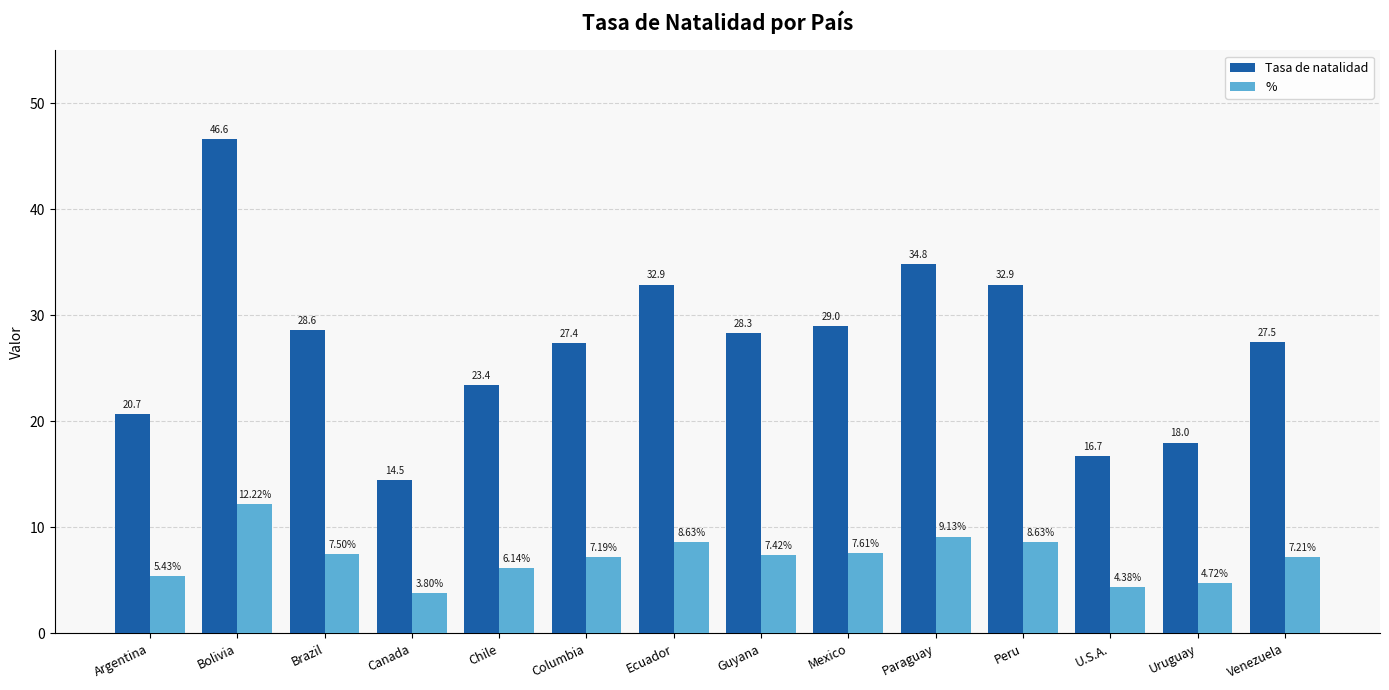

What is the difference between the Tasa de natalidad values at Columbia and U.S.A.?

10.7